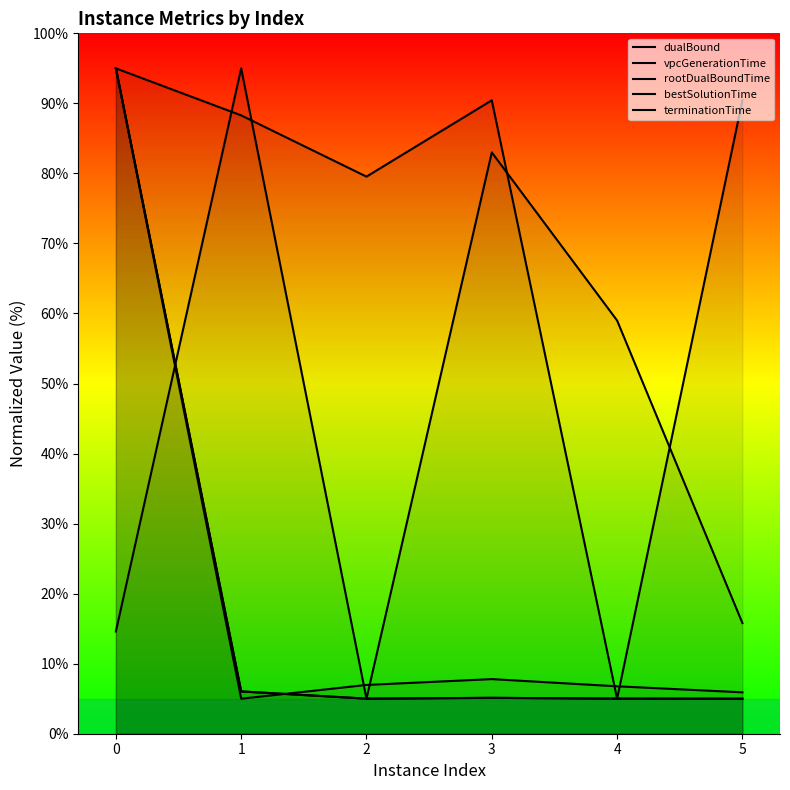

How many data points does each series have?

6